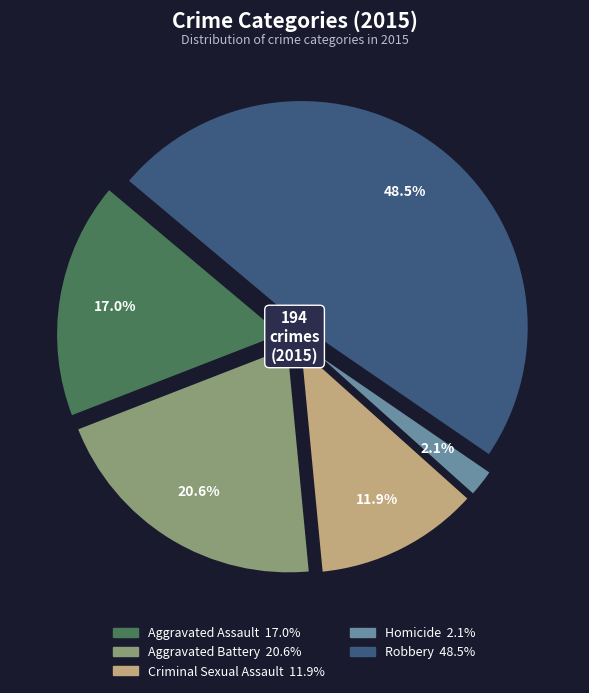

How many slices are in this pie chart?

5